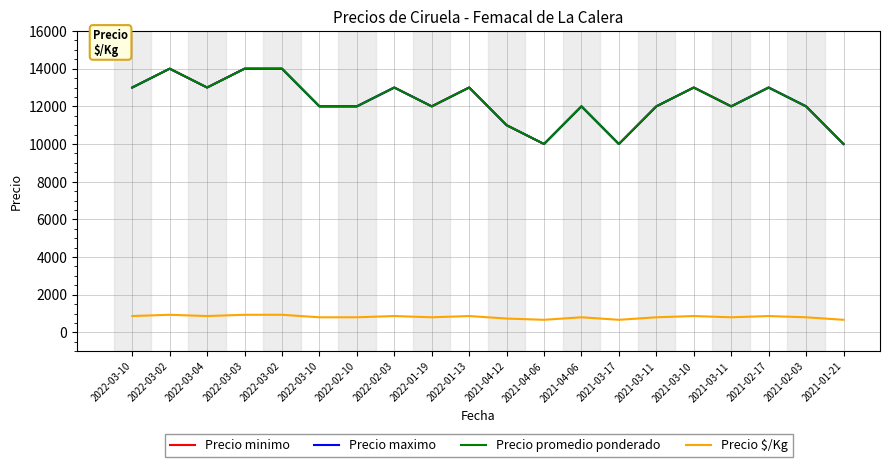

What is the difference between the second highest and minimum values in the Precio minimo series?

4000